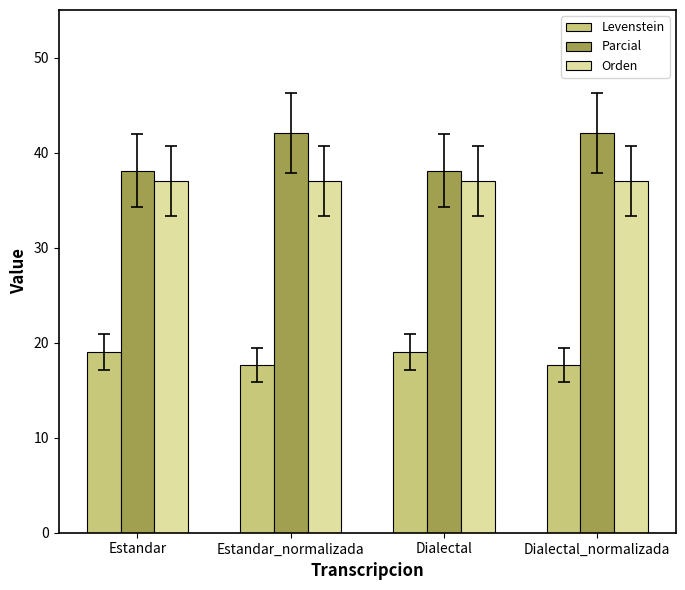

What value does the Orden series have at Estandar_normalizada?

37.0